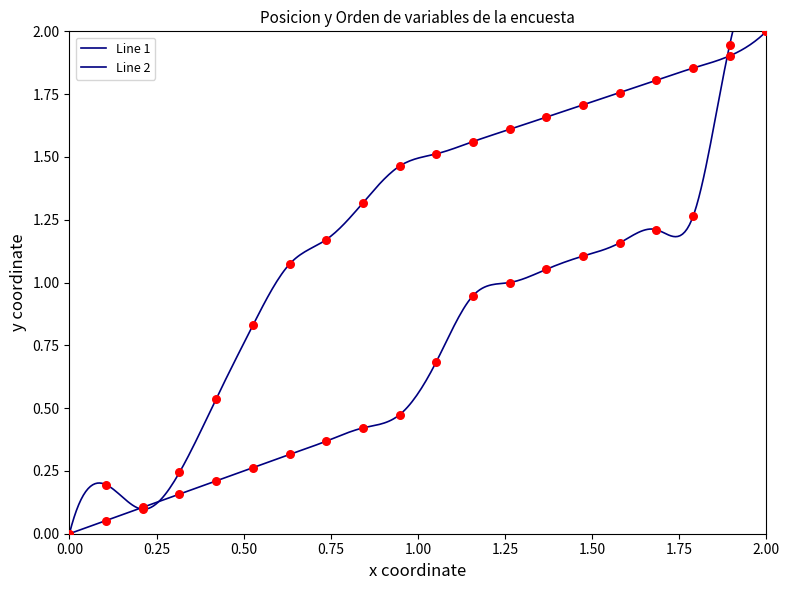

Which series has the largest total across all categories?

Line 1